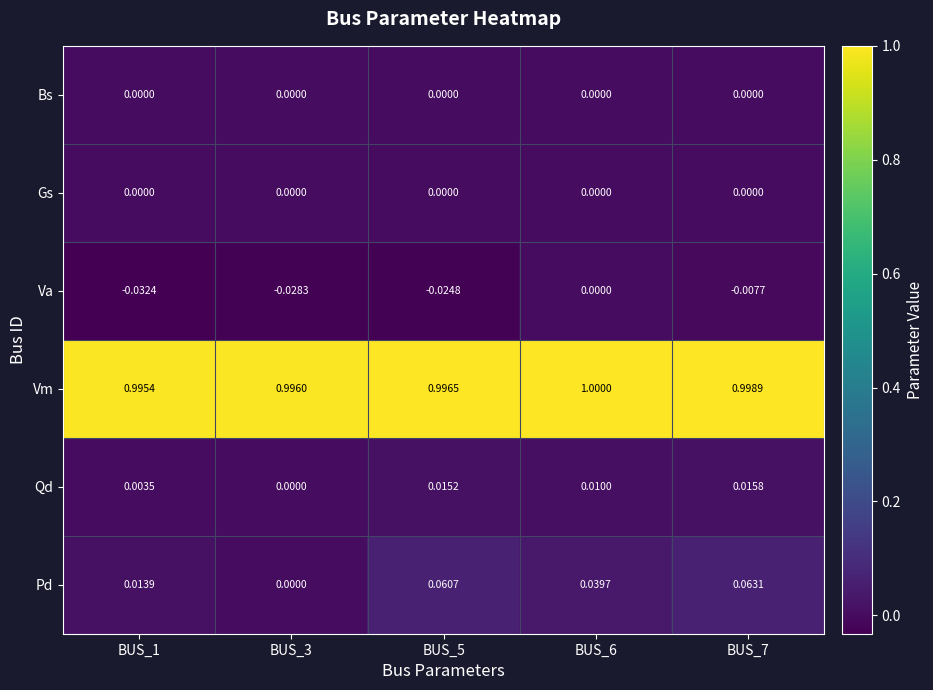

Which series changed the most between BUS_3 and BUS_7?

Pd